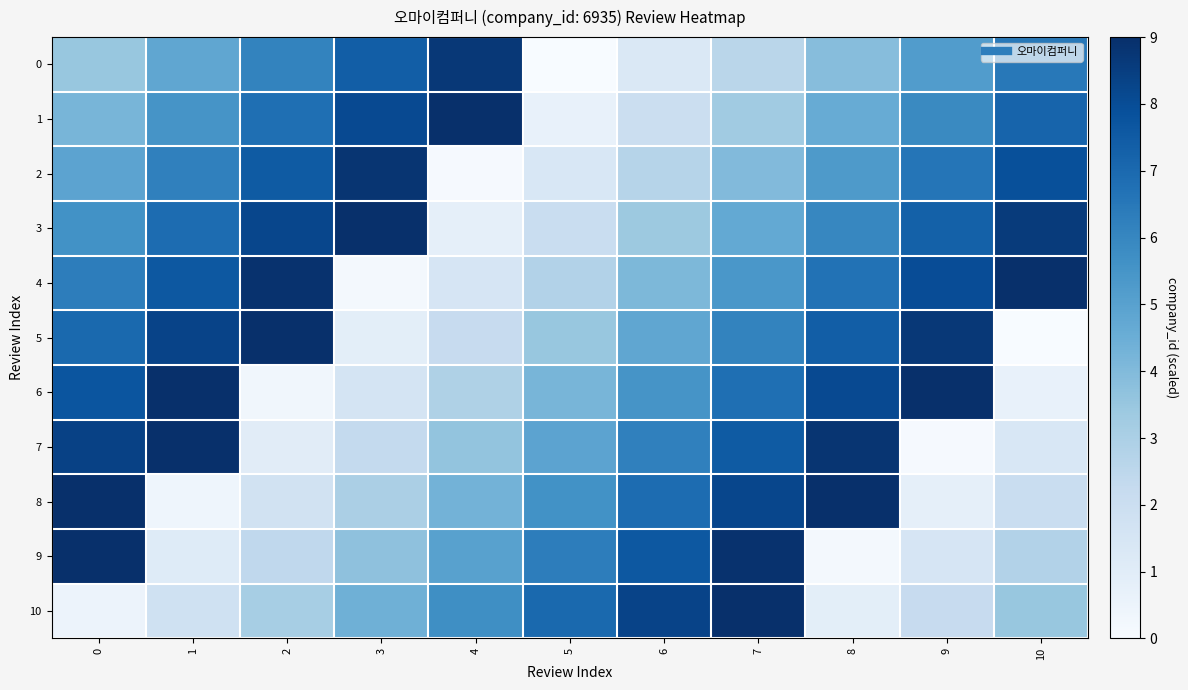

At which category is the sum across all series the highest?

7